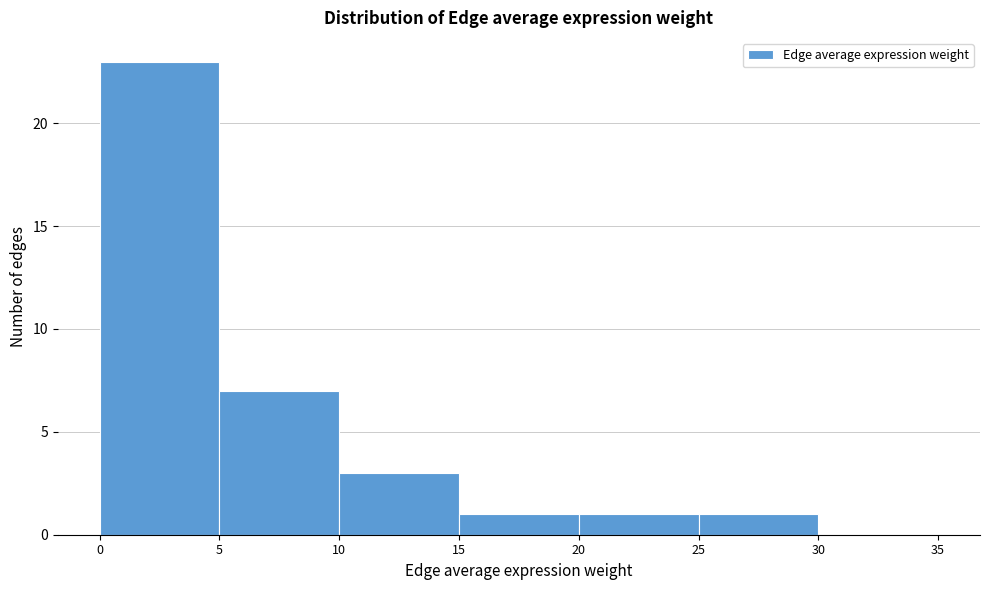

Over which range of the x-axis is the bar tallest?

0 to 5